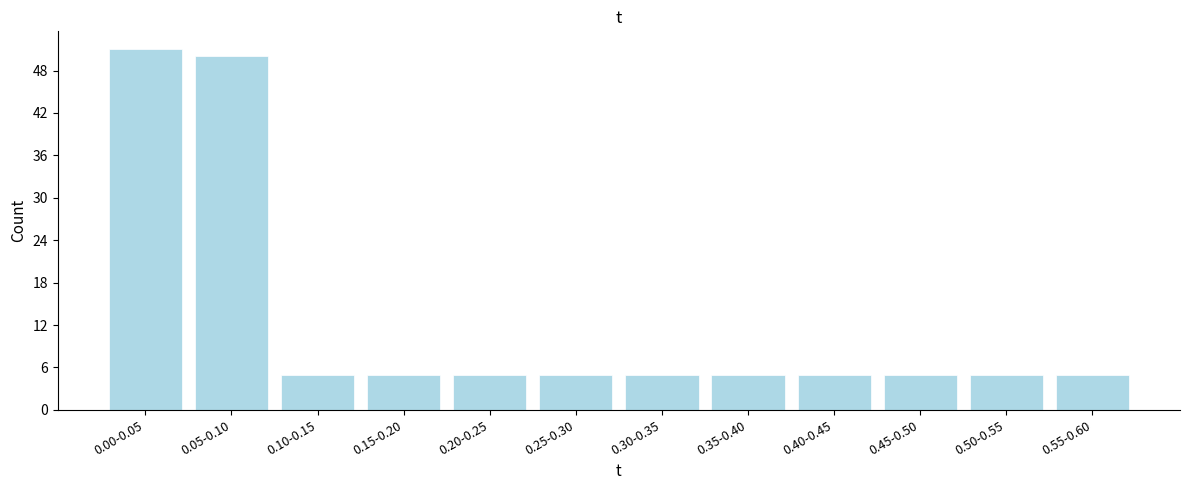

Reading right to left, what are all the values shown in this chart?

0.55-0.60=5	0.50-0.55=5	0.45-0.50=5	0.40-0.45=5	0.35-0.40=5	0.30-0.35=5	0.25-0.30=5	0.20-0.25=5	0.15-0.20=5	0.10-0.15=5	0.05-0.10=50	0.00-0.05=51